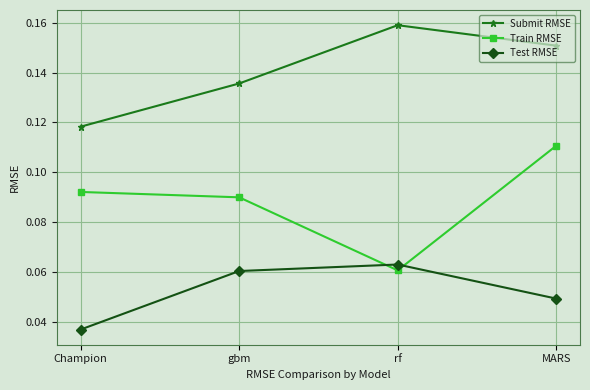

Rank the series by their average value, from lowest to highest.

Test RMSE, Train RMSE, Submit RMSE